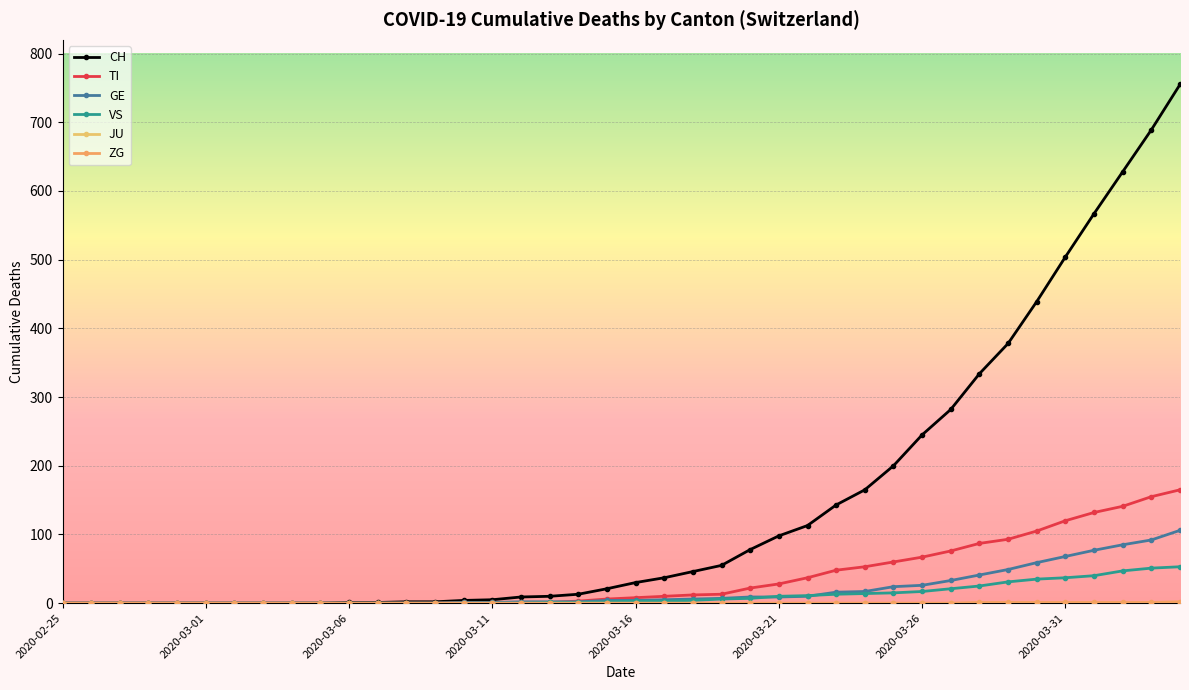

How many values in the TI series are below 8?

20